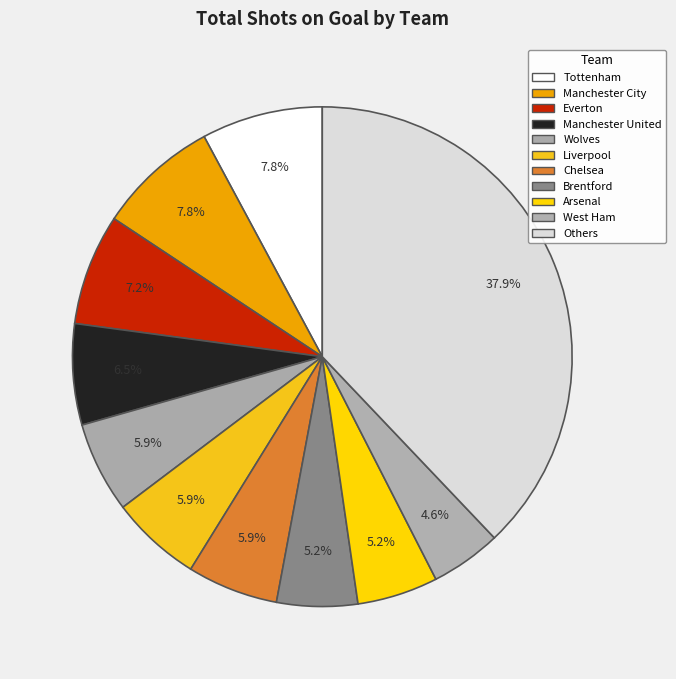

How many segments does this pie chart have?

11